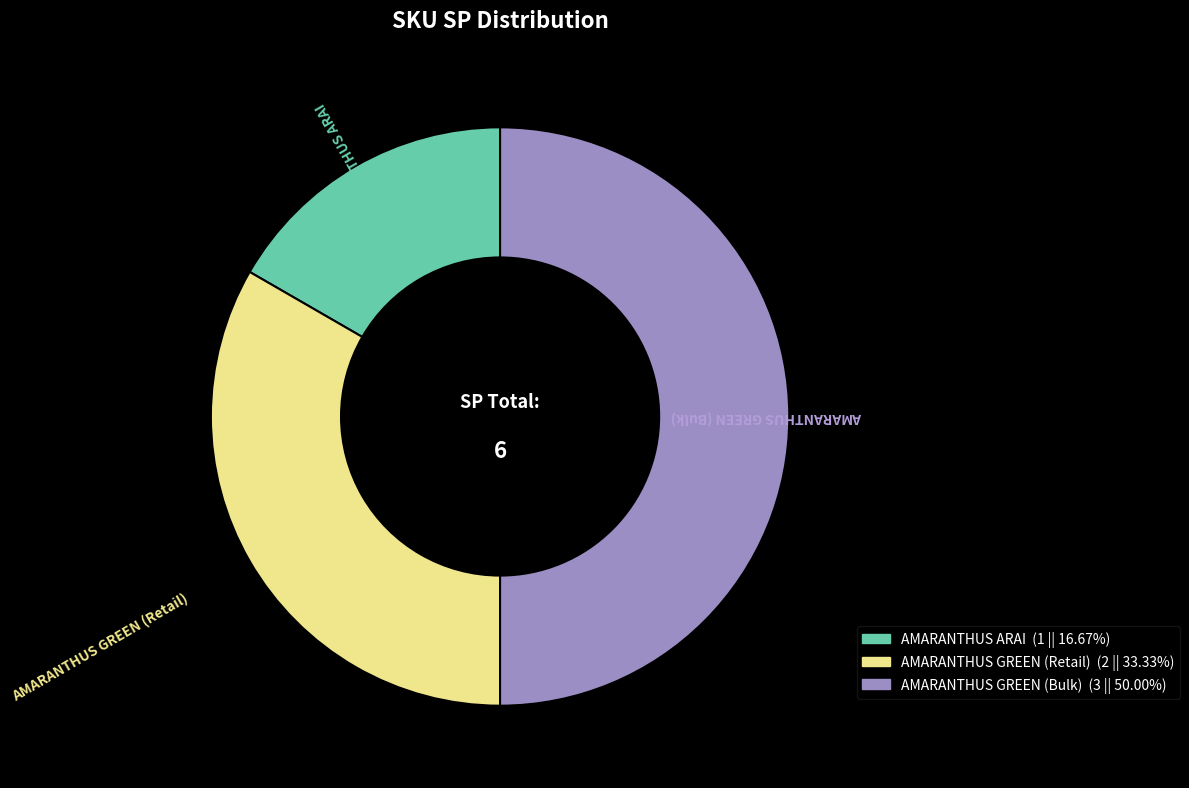

How many segments does this pie chart have?

3